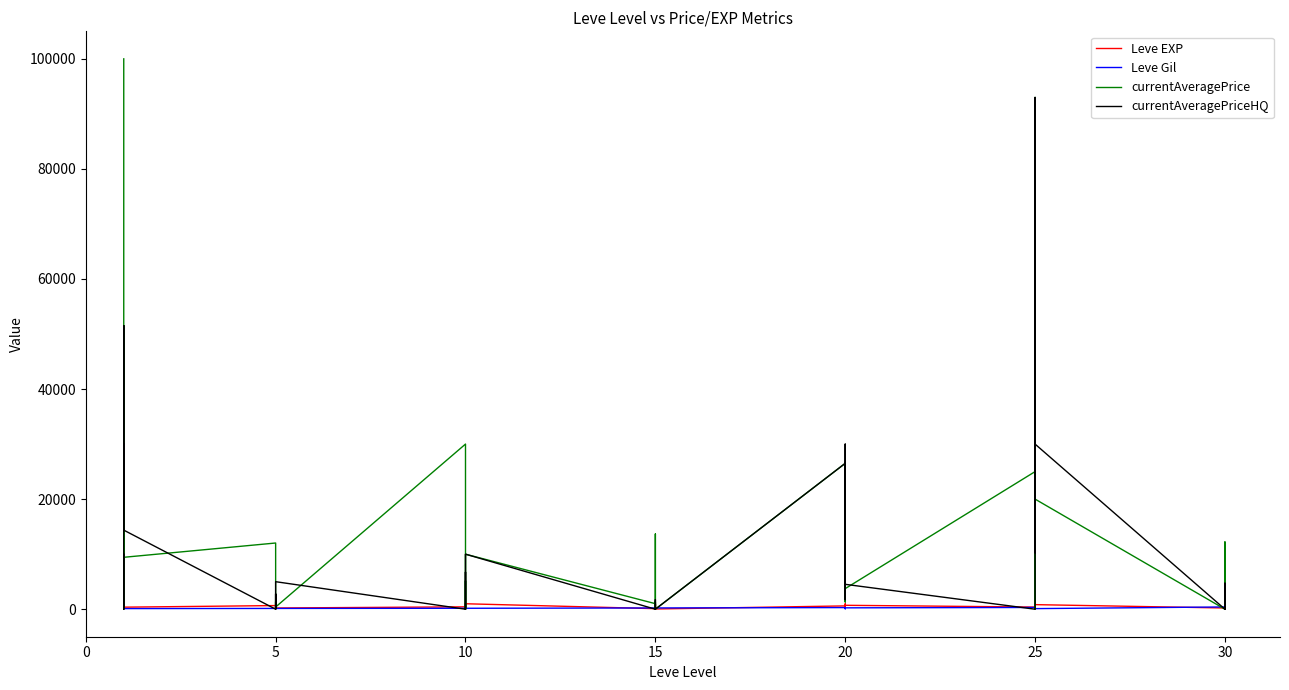

Reading right to left, transcribe all the data shown in this chart.

Leve EXP: 730.0	740.0	230.0	220.0	830.0	630.0	820.0	490.0	460.0	390.0	710.0	970.0	600.0	600.0	440.0	600.0	40.0	980.0	920.0	110.0	910.0	100.0	990.0	430.0	990.0	230.0	330.0	430.0	220.0	220.0	410.0	220.0	840.0	660.0	370.0	900.0	160.0	160.0	900.0	630.0
Leve Gil: 438.0	136.0	460.0	410.0	107.0	562.0	336.0	172.0	290.0	317.0	248.0	108.0	295.0	232.0	107.0	295.0	230.0	343.0	230.0	295.0	174.0	226.0	170.0	172.0	170.0	170.0	170.0	172.0	140.0	170.0	140.0	140.0	224.0	140.0	112.0	112.0	113.0	113.0	112.0	112.0
currentAveragePrice: 0.0	4205.5	12222.0	0.0	20002.7	92984.7	5176.5	35505.2	0.0	25000.0	3740.1	2999.5	20884.0	20002.7	1314.4	26505.0	0.0	13663.0	0.0	1314.4	0.0	1005.0	9999.0	0.0	5166.5	4194.6	0.0	30004.0	394.8	1350.0	100.0	313.0	2775.0	12028.0	9430.8	51524.3	19999.5	20002.7	0.0	100000.0
currentAveragePriceHQ: 0.0	4739.8	0.0	0.0	30000.0	92984.7	10277.8	40007.0	0.0	0.0	4521.2	5000.0	27345.3	30000.0	1734.0	26505.0	0.0	0.0	0.0	1734.0	0.0	0.0	9999.0	0.0	6000.0	6749.5	0.0	0.0	5000.0	0.0	0.0	313.0	2775.0	0.0	14369.9	51524.3	19999.5	30000.0	0.0	9997.9